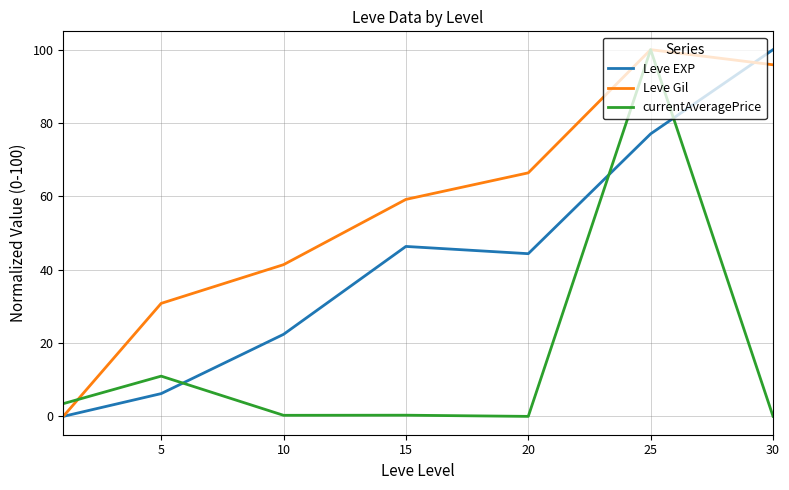

How many intersections are there between currentAveragePrice and Leve EXP?

3